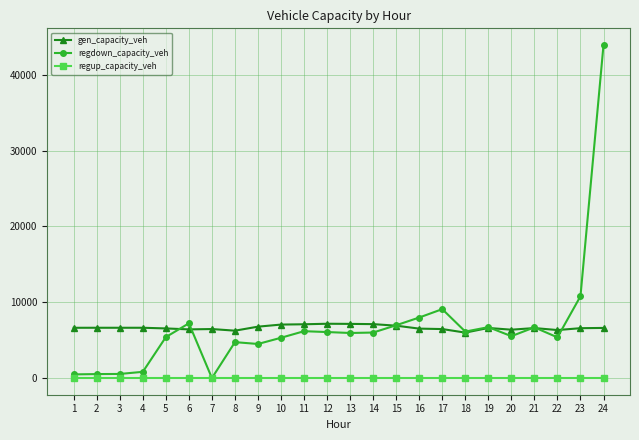

What is the approximate value of regdown_capacity_veh at 11?

6182.9